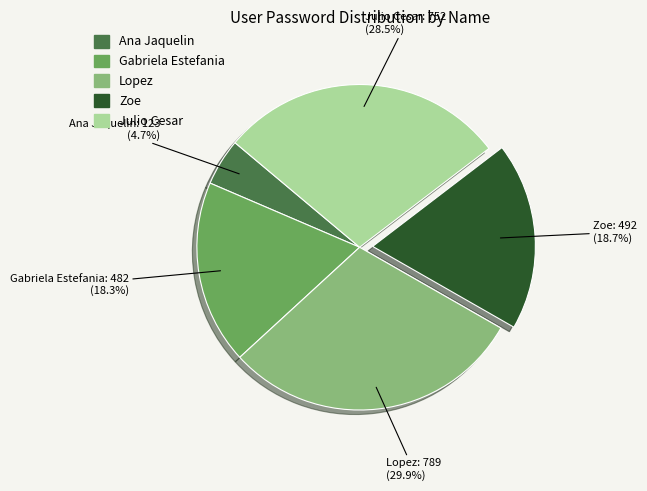

Does Zoe represent more than half of the total?

No